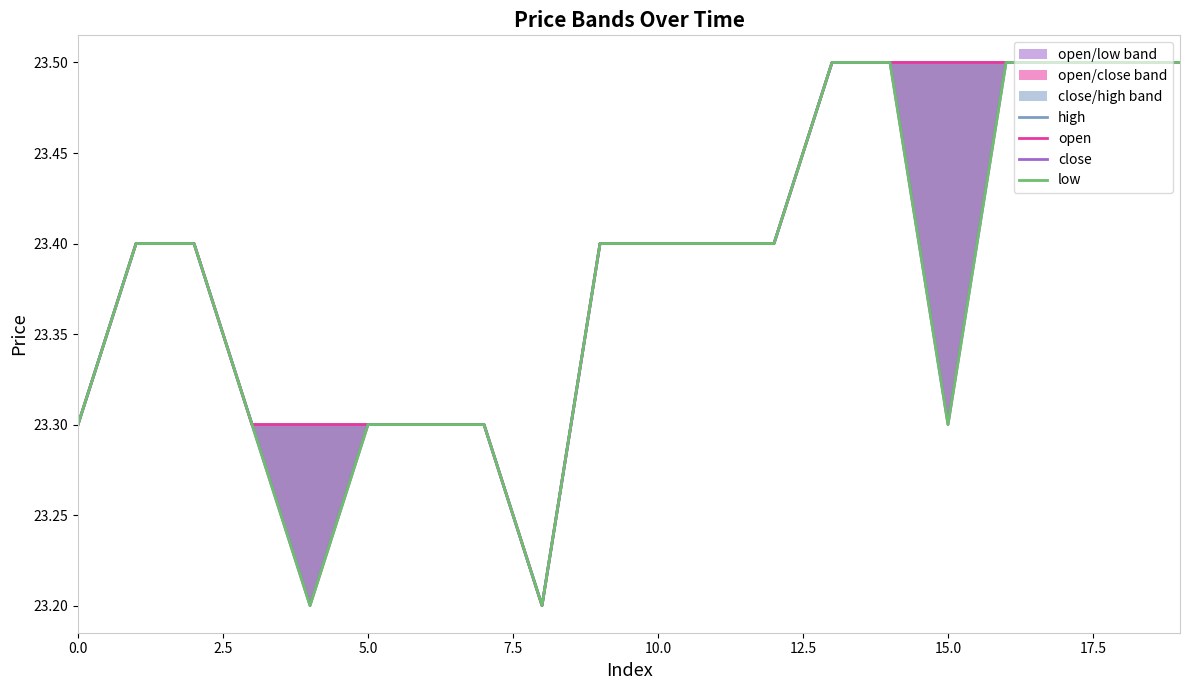

Reading left to right, what are all the values shown in this chart?

high: 23.3	23.4	23.4	23.3	23.3	23.3	23.3	23.3	23.2	23.4	23.4	23.4	23.4	23.5	23.5	23.5	23.5	23.5	23.5	23.5
open: 23.3	23.4	23.4	23.3	23.3	23.3	23.3	23.3	23.2	23.4	23.4	23.4	23.4	23.5	23.5	23.5	23.5	23.5	23.5	23.5
close: 23.3	23.4	23.4	23.3	23.2	23.3	23.3	23.3	23.2	23.4	23.4	23.4	23.4	23.5	23.5	23.3	23.5	23.5	23.5	23.5
low: 23.3	23.4	23.4	23.3	23.2	23.3	23.3	23.3	23.2	23.4	23.4	23.4	23.4	23.5	23.5	23.3	23.5	23.5	23.5	23.5